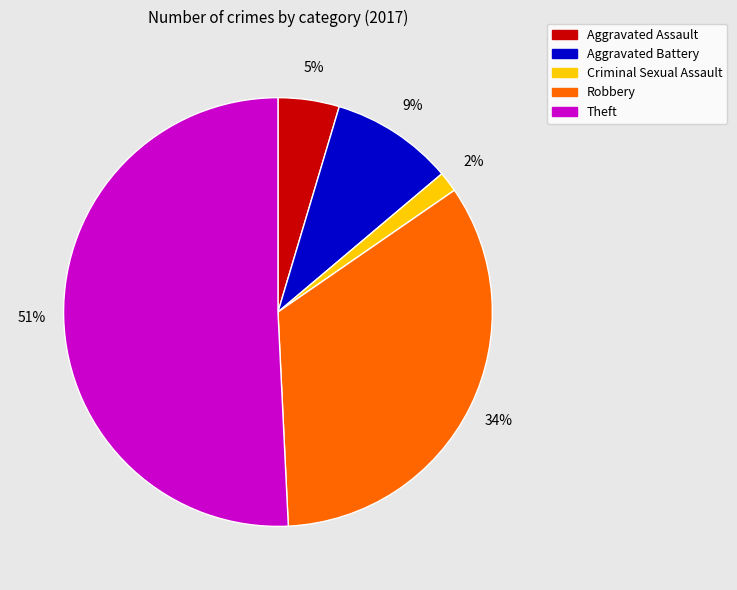

Combined, do Robbery and Criminal Sexual Assault account for over 50%?

No